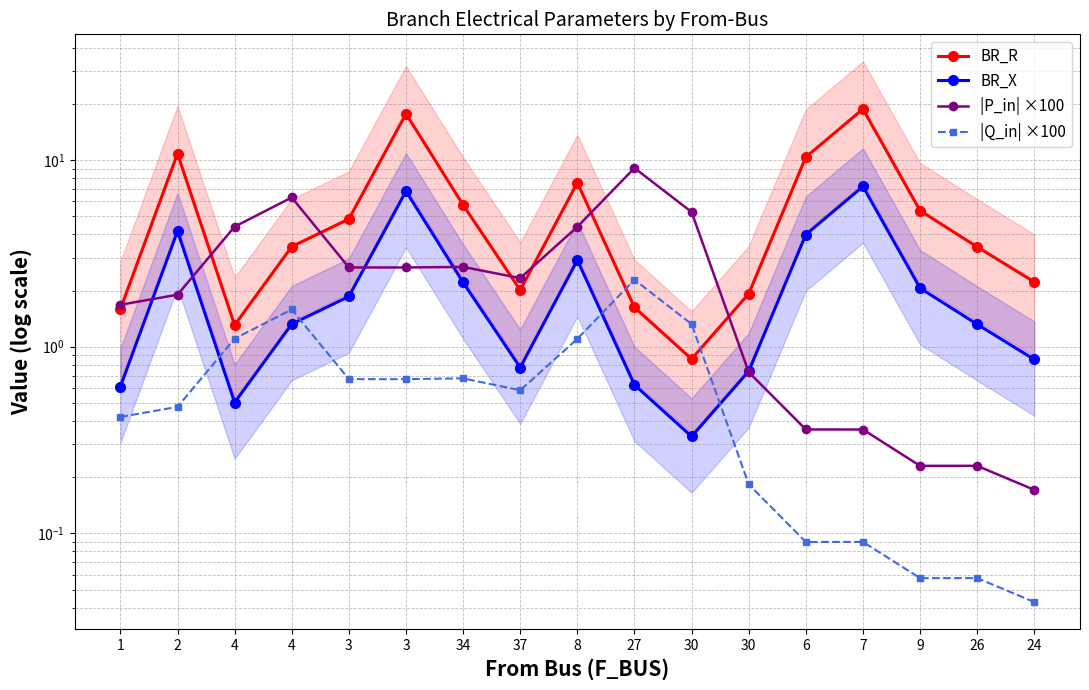

Where is the first local maximum for |Q_in| ×100?

4